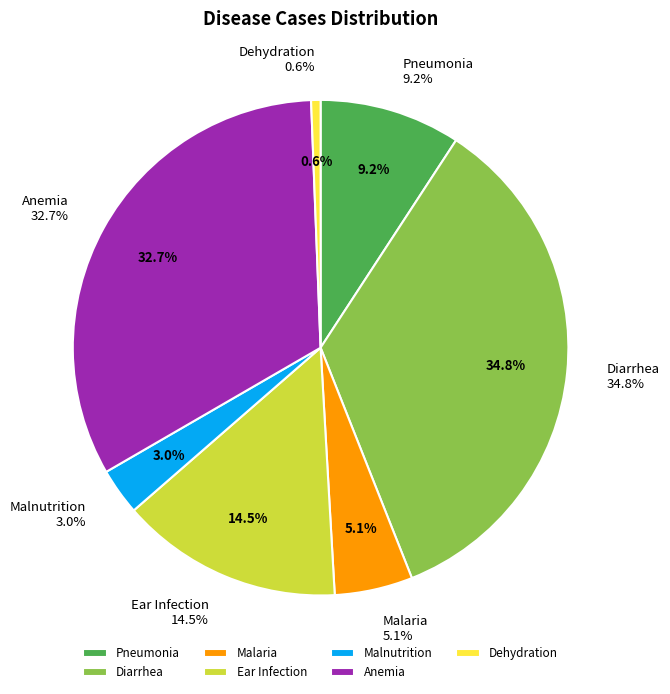

Rank the categories by value from highest to lowest.

Diarrhea, Anemia, Ear Infection, Pneumonia, Malaria, Malnutrition, Dehydration